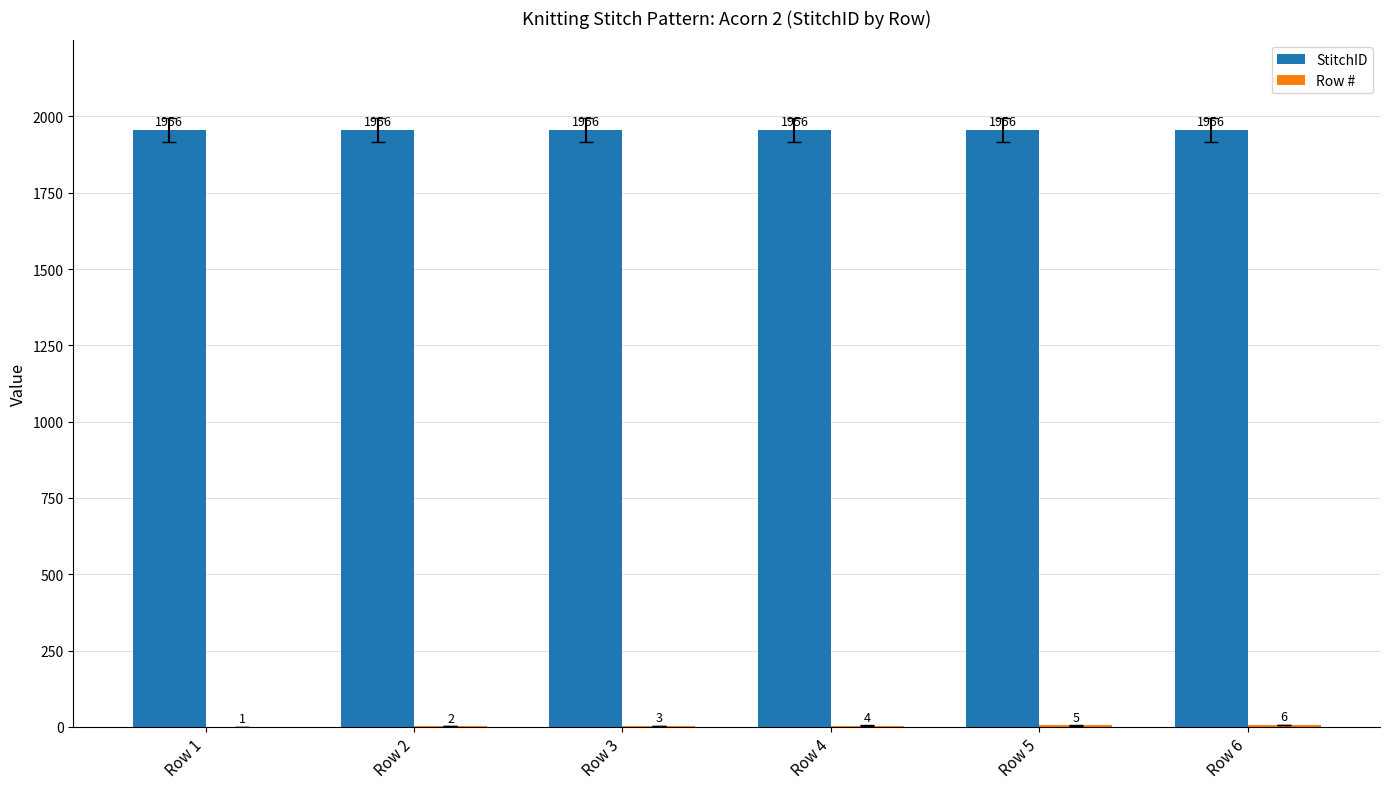

Read the StitchID value at Row 5.

1956